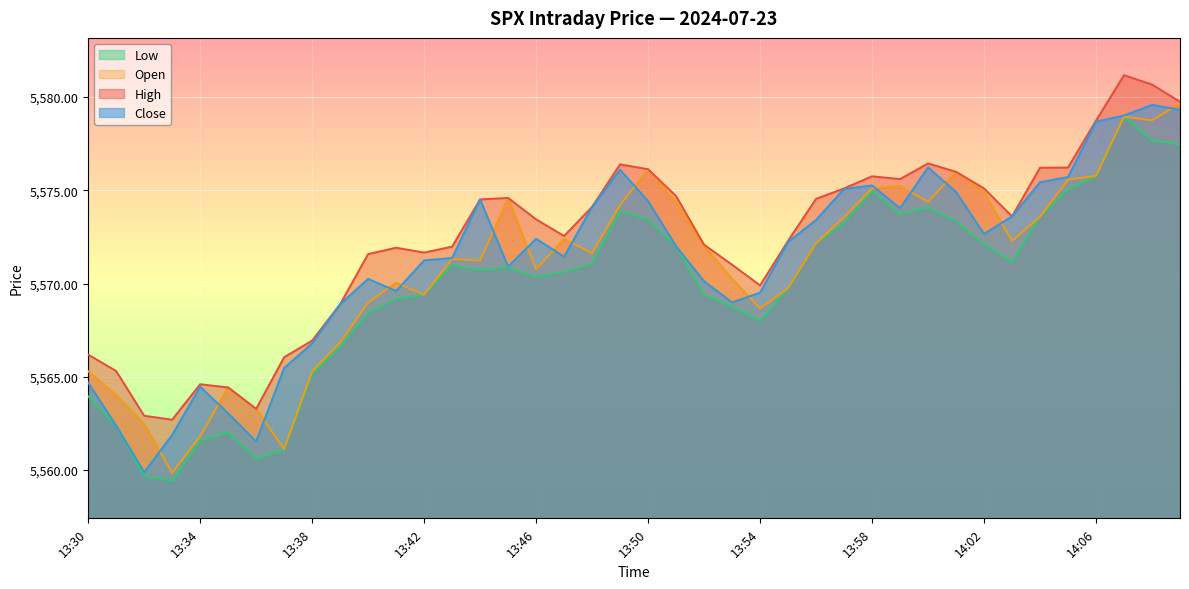

The open series shows 5565.3 at 13:38. True or false?

True